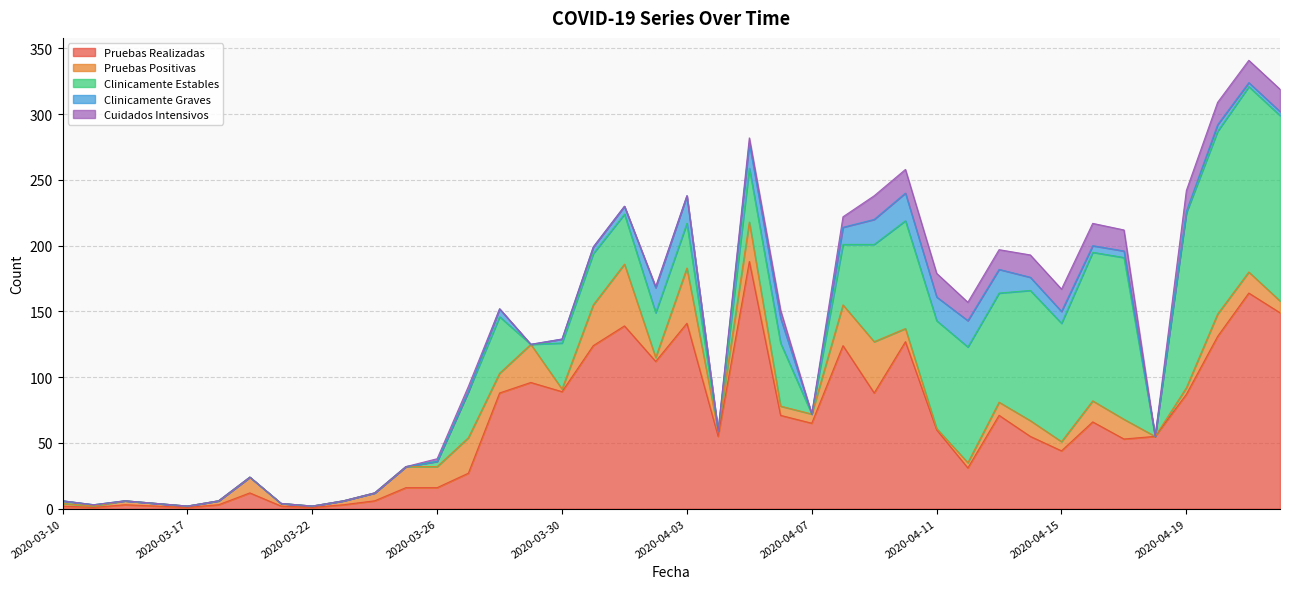

Is it true that Pruebas Realizadas equals 122 at 2020-04-13?

False